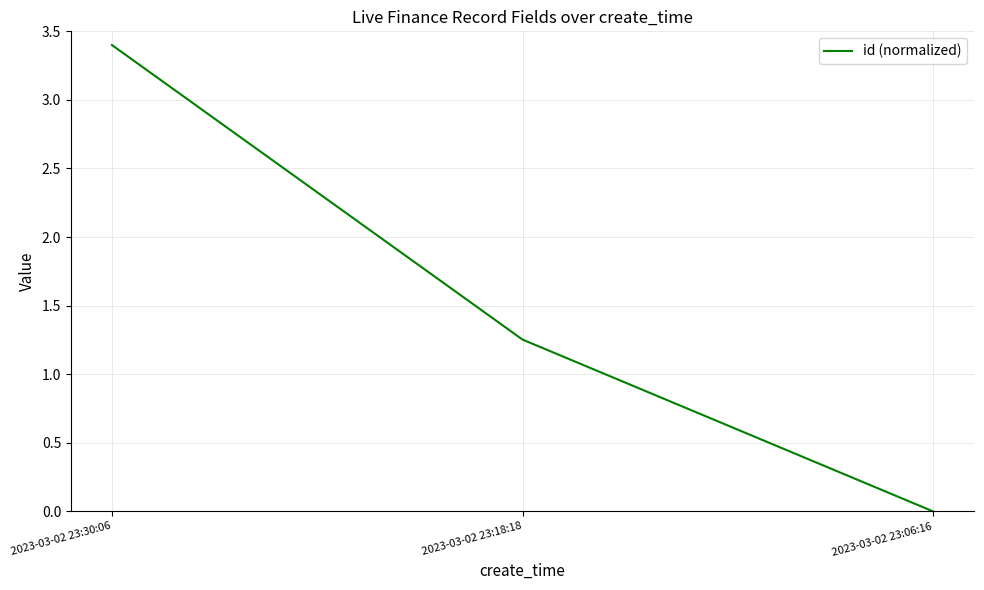

List the labels in order of value, smallest first.

2023-03-02 23:06:16, 2023-03-02 23:18:18, 2023-03-02 23:30:06